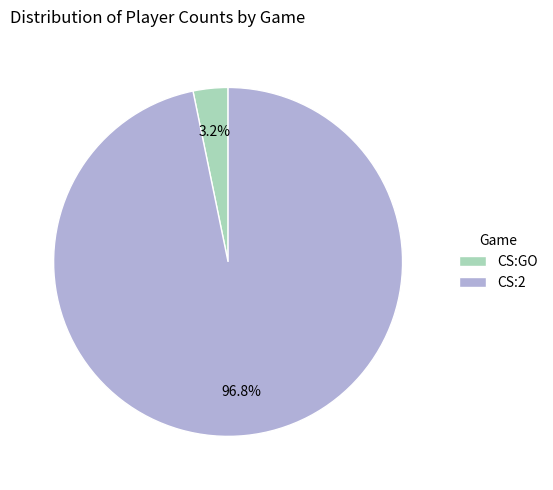

How many slices are in this pie chart?

2